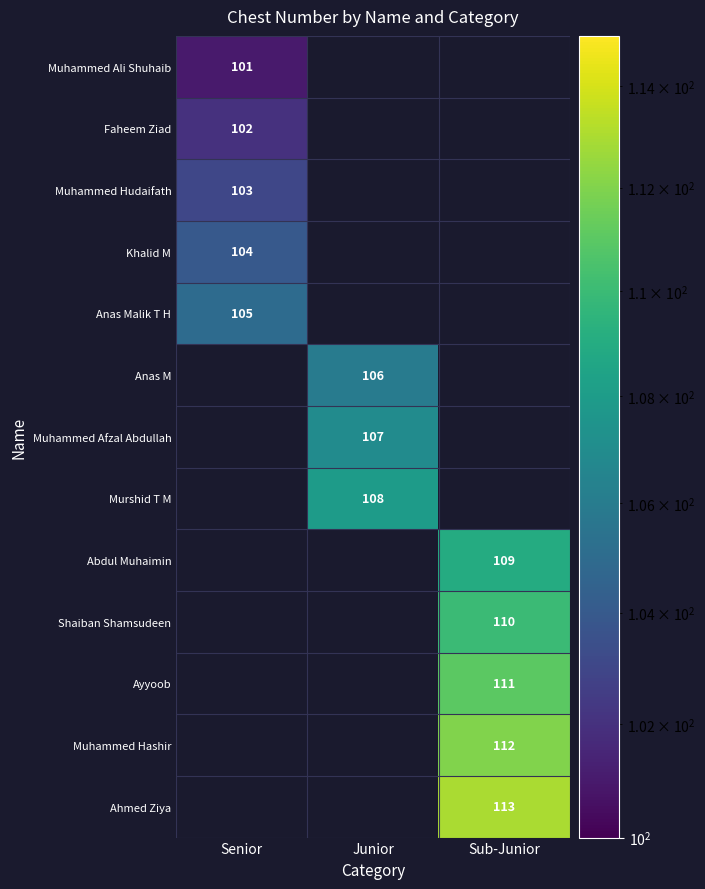

Is it true that Shaiban Shamsudeen equals 51 at Sub-Junior?

False